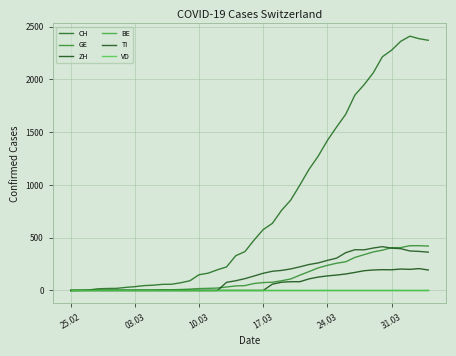

Is this an area chart (filled region under the line)?

No